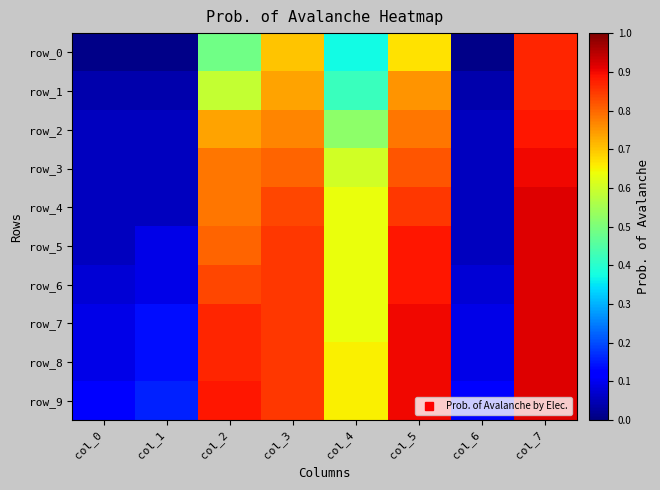

Which series has the largest total across all categories?

row_9